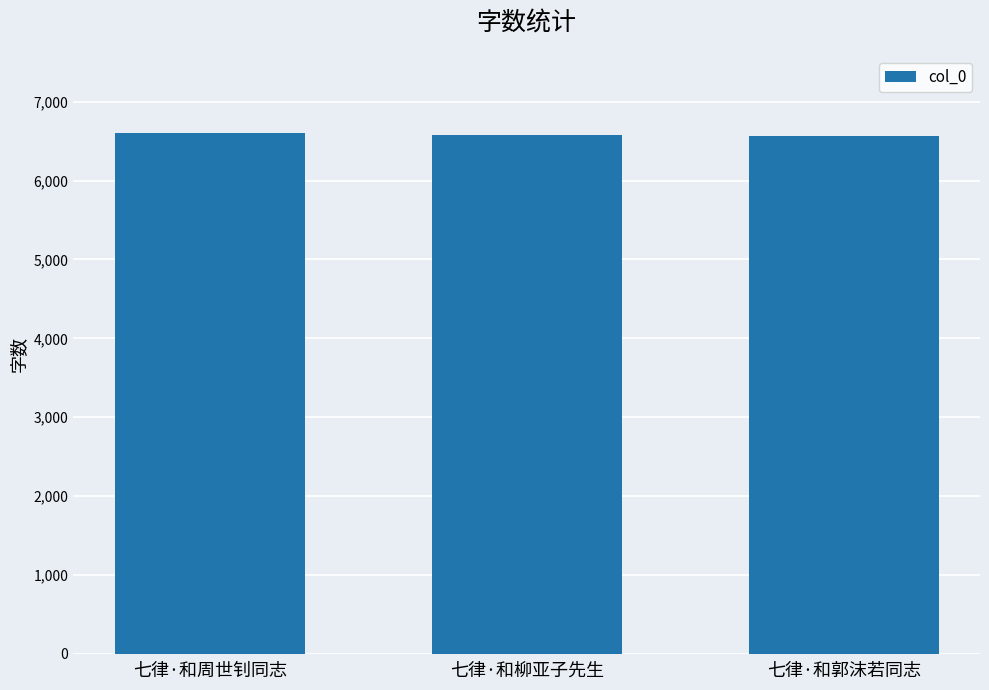

Approximately how many times larger is the value at 七律·和周世钊同志 compared to 七律·和郭沫若同志?

1.0